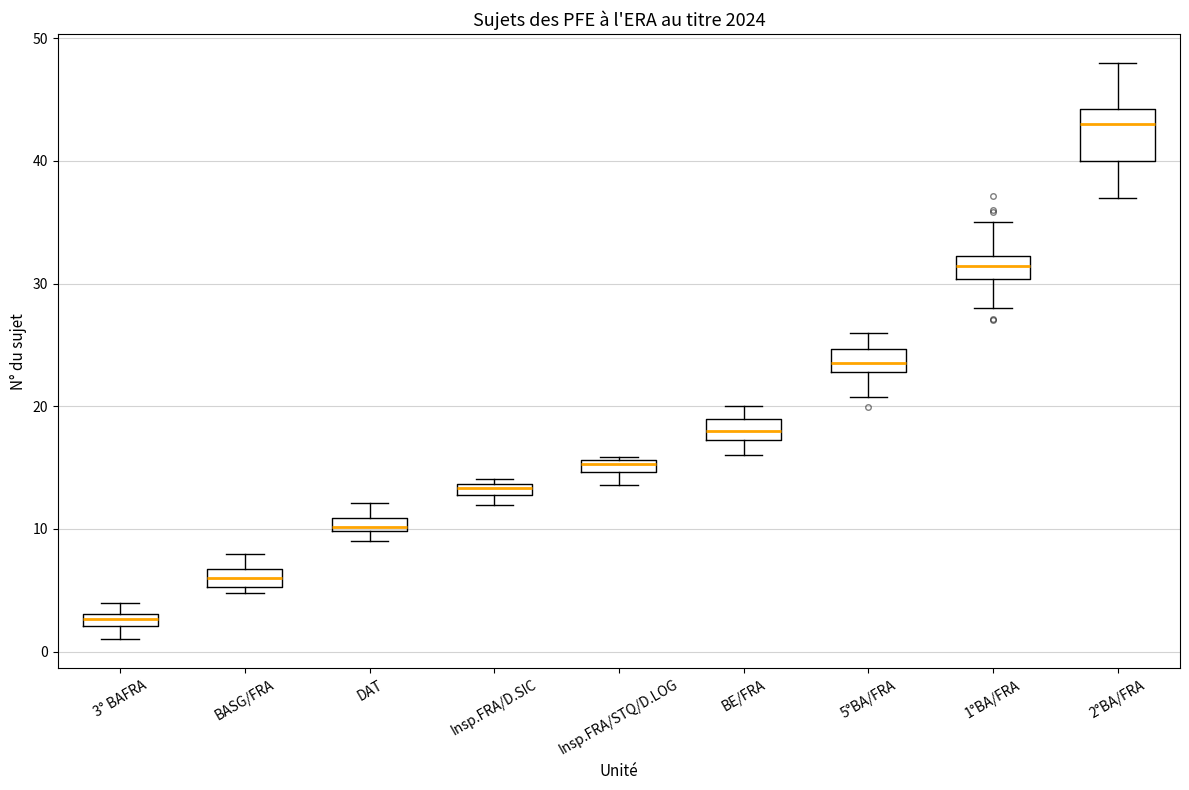

Where is the lower edge of the box for BE/FRA on the y-axis? The values are not printed on the chart, so give them approximately, as read against the axis.

17